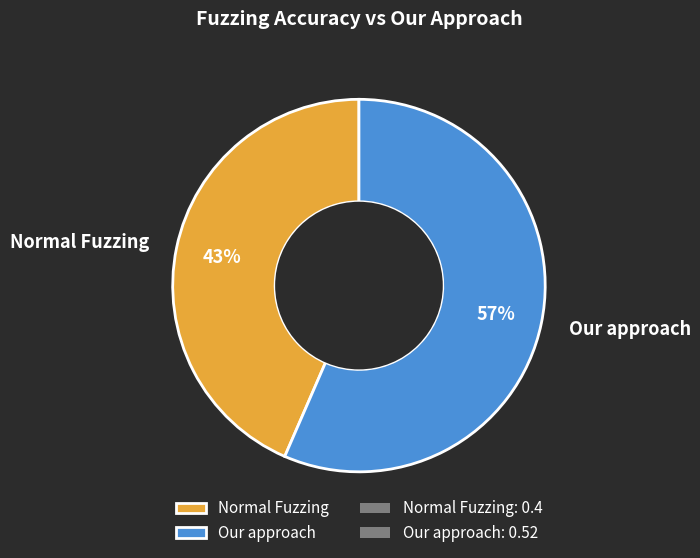

Which category has the smallest portion of the pie?

Normal Fuzzing